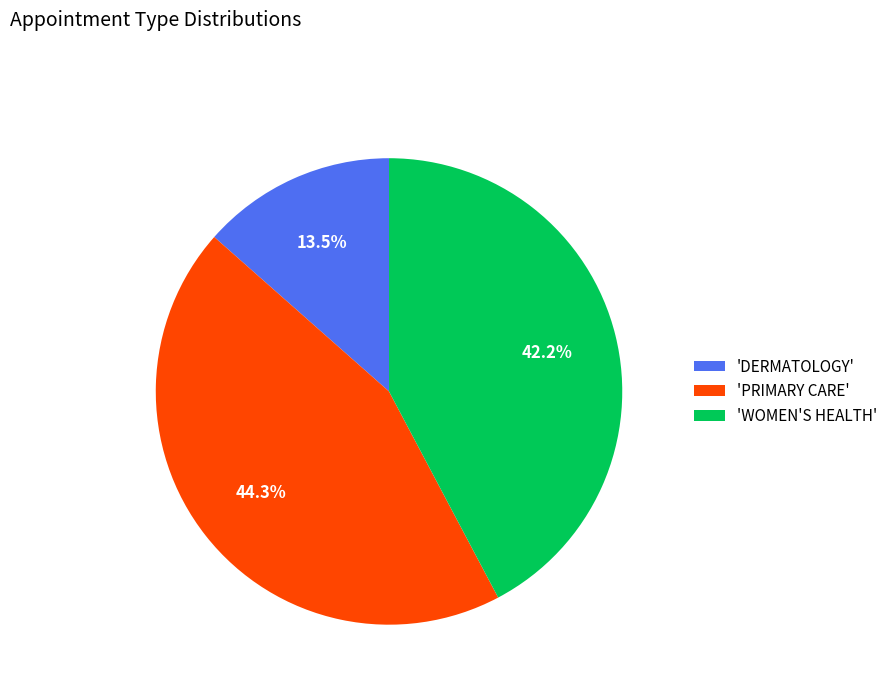

Rank the categories by value from lowest to highest.

'DERMATOLOGY', 'WOMEN'S HEALTH', 'PRIMARY CARE'